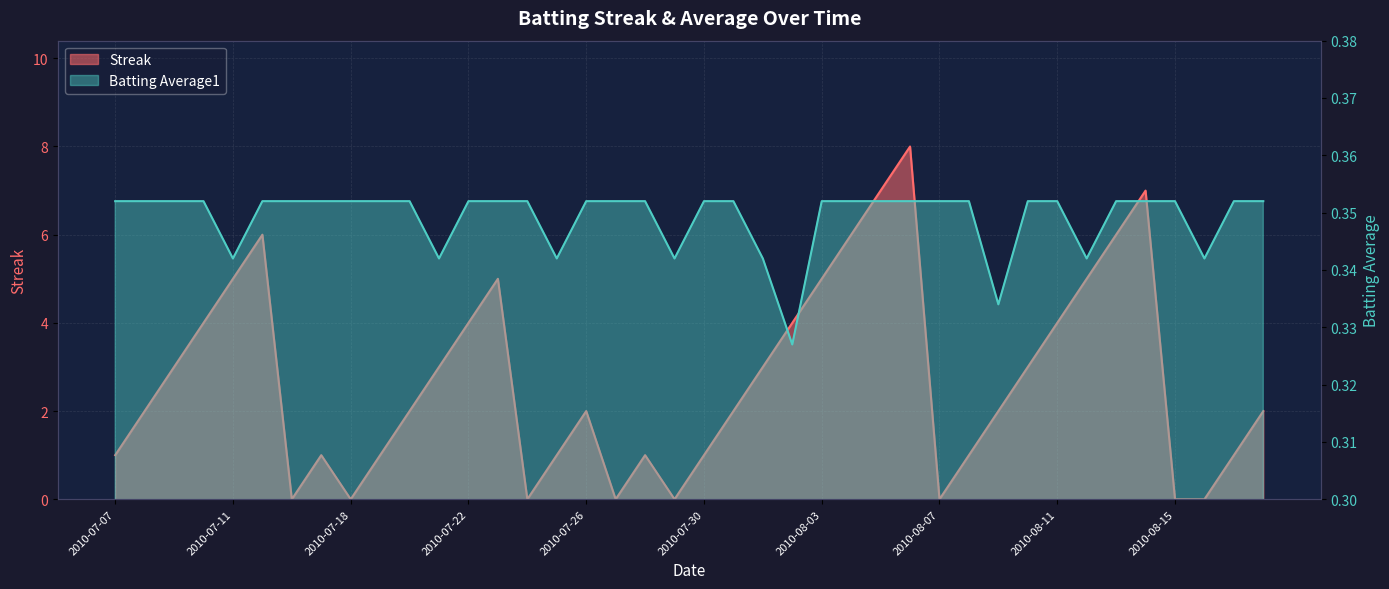

At which category does Batting Average1 reach its first local valley?

2010-07-11